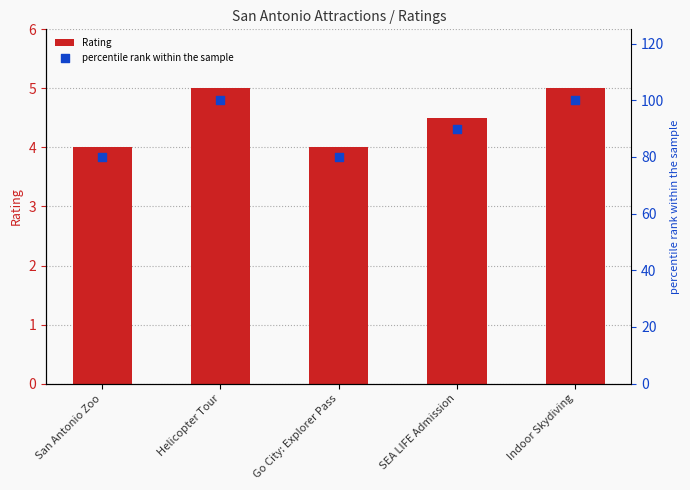

Which series reaches the maximum Y coordinate?

percentile rank within the sample